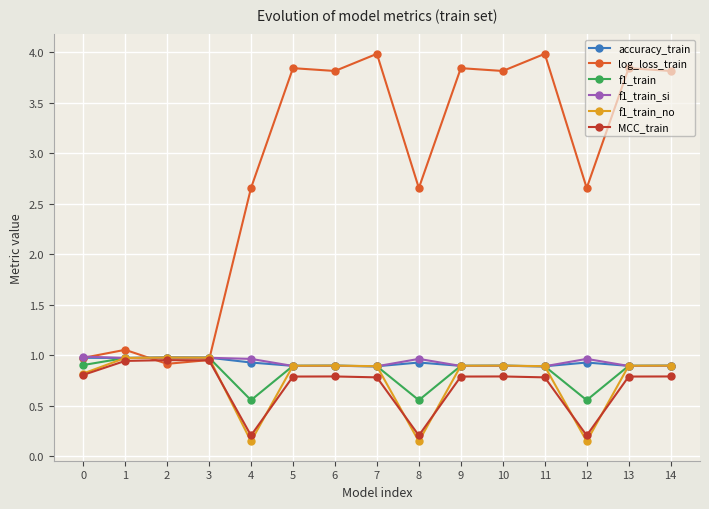

What are all the series names shown in the legend?

accuracy_train, log_loss_train, f1_train, f1_train_si, f1_train_no, MCC_train